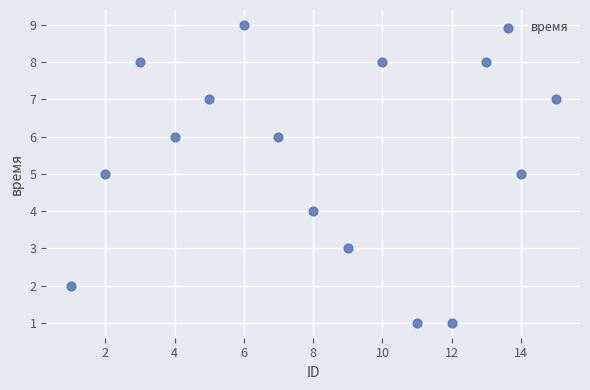

What is the range of Y values (max minus min)?

8